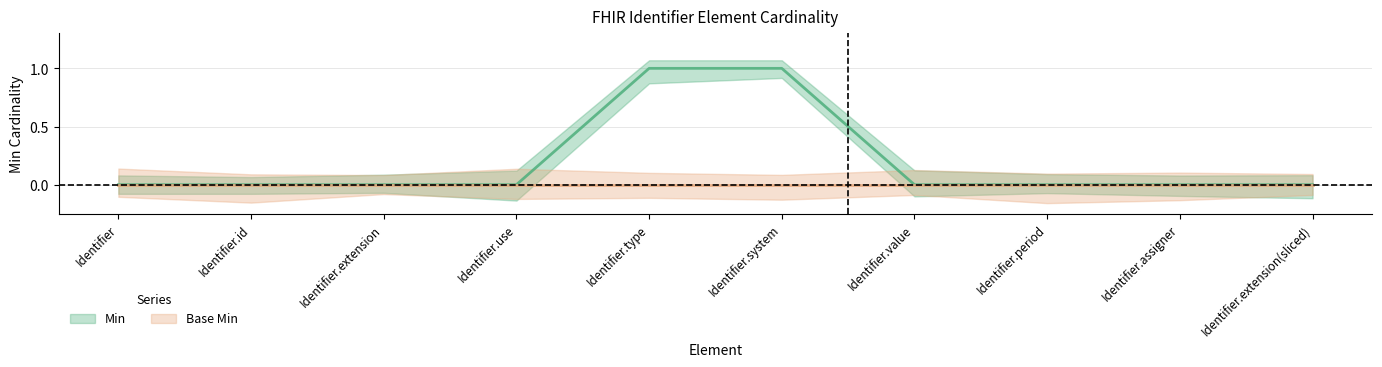

What is the label of the 2nd point from the right?

Identifier.assigner